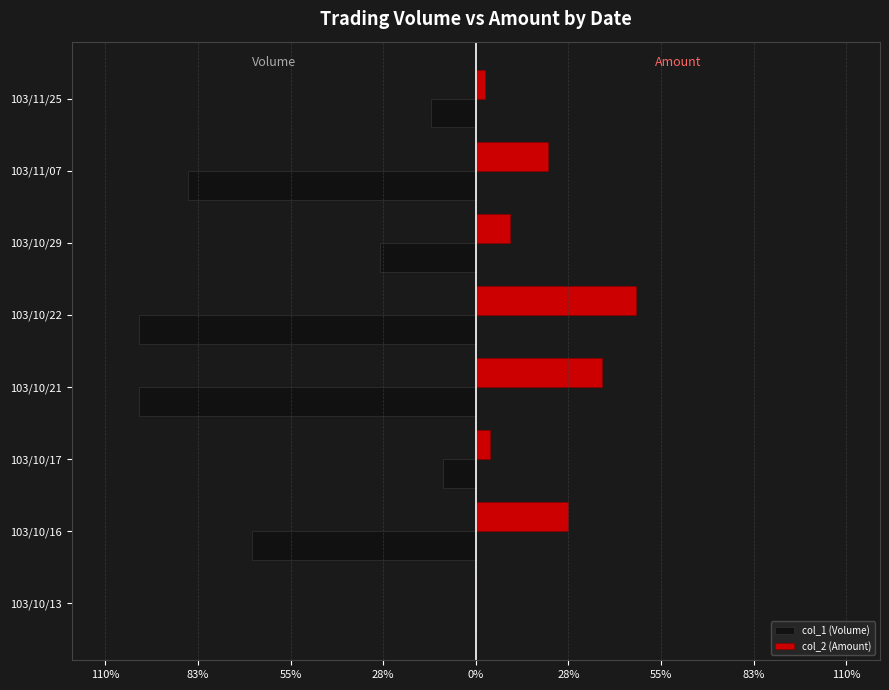

What are all the series names shown in the legend?

col_1 (Volume), col_2 (Amount)